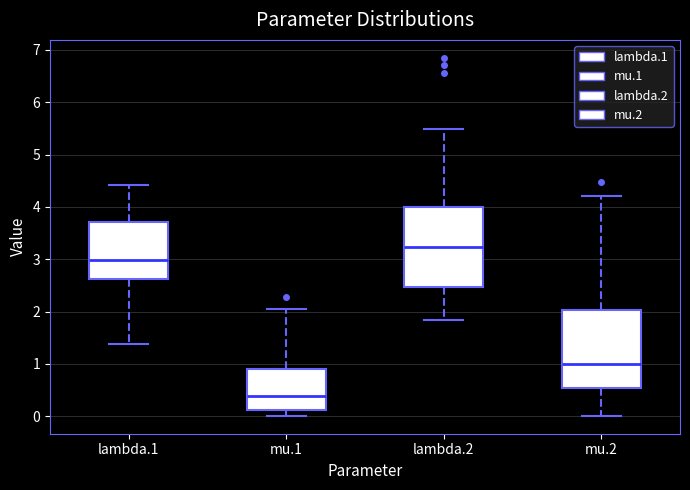

Reading left to right, transcribe this box plot: for each box, give where its median line is, the range the box spans, and where its two whiskers end, as read against the y-axis. The values are not printed on the chart, so give them approximately, as read against the axis.

lambda.1: median 3.0, box 2.6 to 3.7, whiskers 1.4 to 4.4
mu.1: median 0.4, box 0.1 to 0.9, whiskers 0.0 to 2.1
lambda.2: median 3.2, box 2.5 to 4.0, whiskers 1.8 to 5.5
mu.2: median 1.0, box 0.5 to 2.0, whiskers 0.0 to 4.2